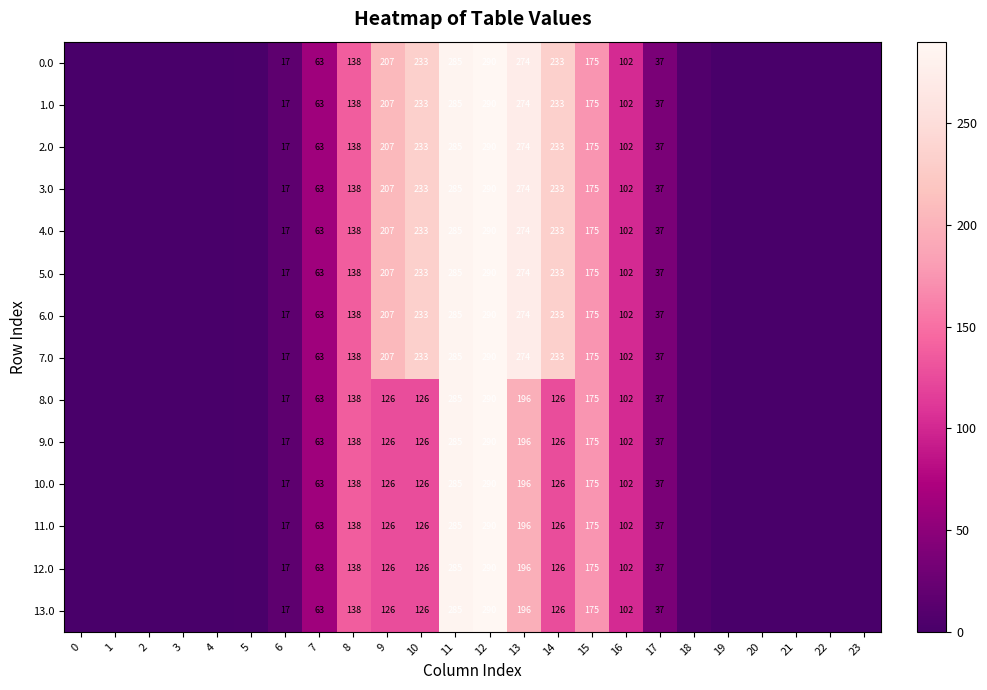

Count the number of categories in the chart.

24